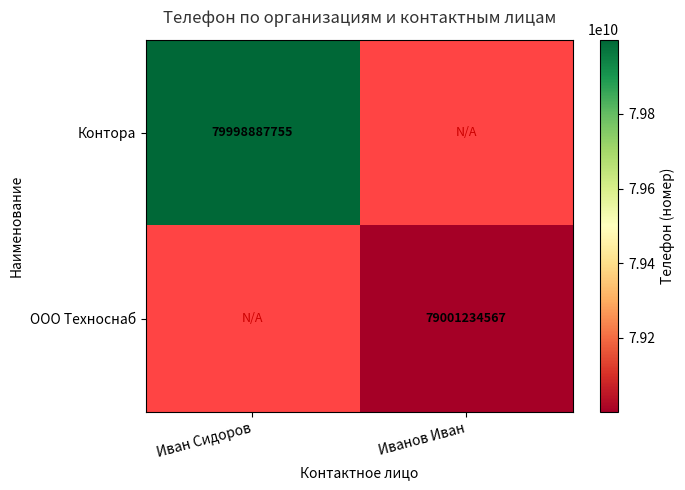

True or false: ООО Техноснаб has a value of 15998676844 at Иванов Иван.

False